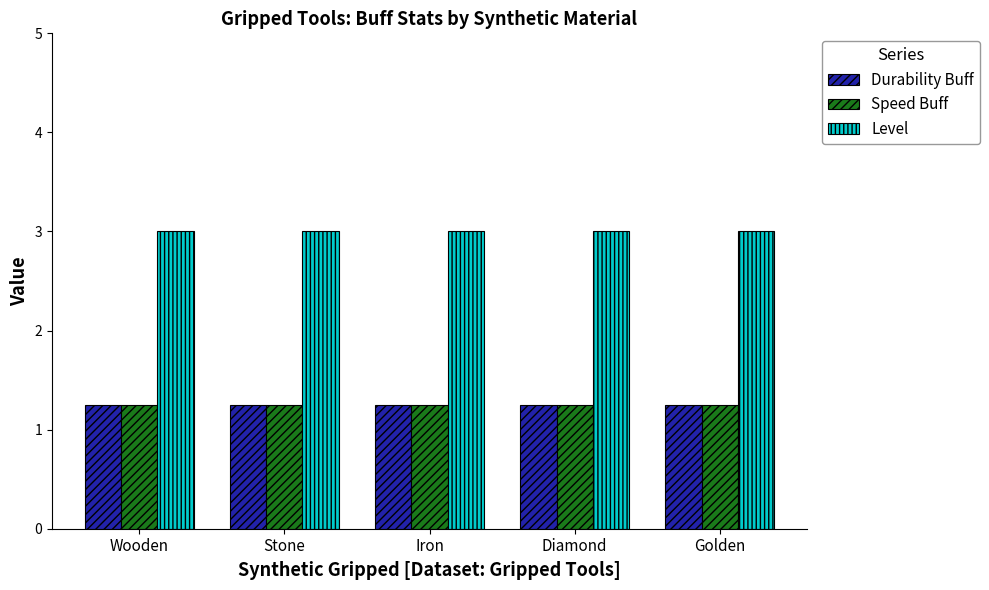

What is the maximum value for Level?

3.0